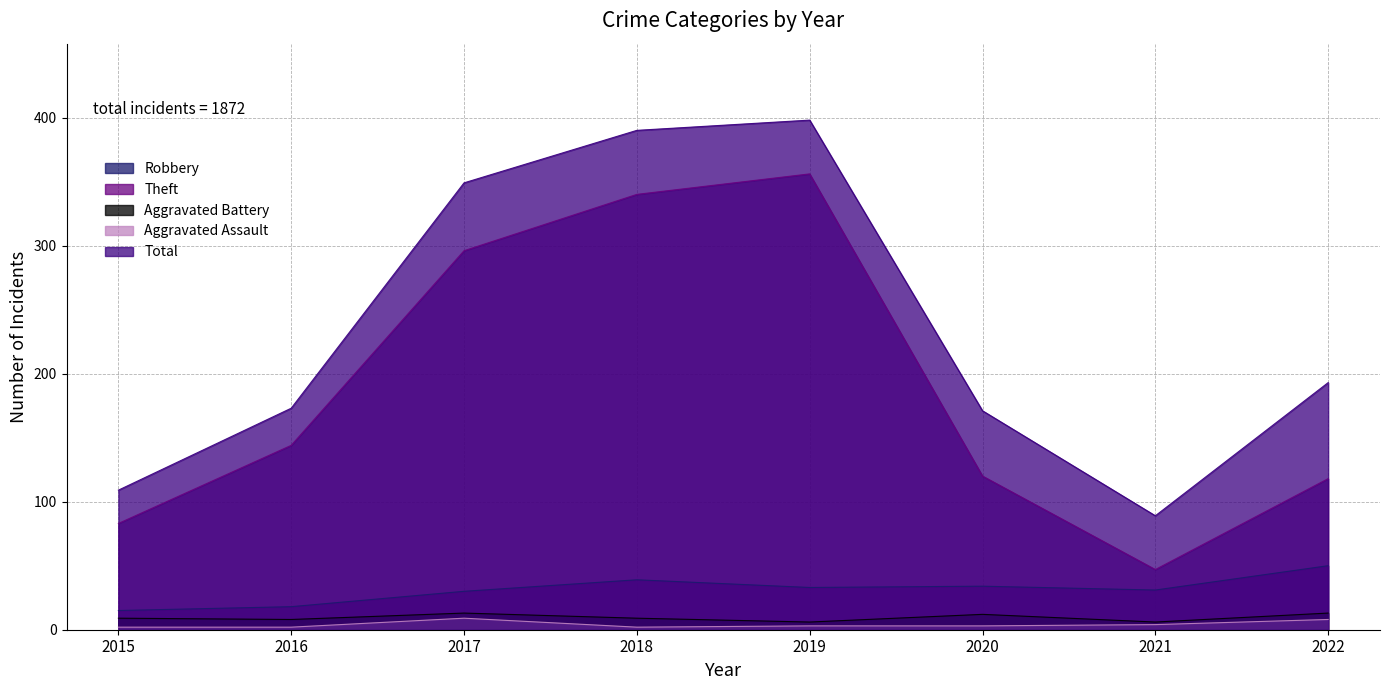

Rank the series by their maximum value, from highest to lowest.

Total, Theft, Robbery, Aggravated Battery, Aggravated Assault